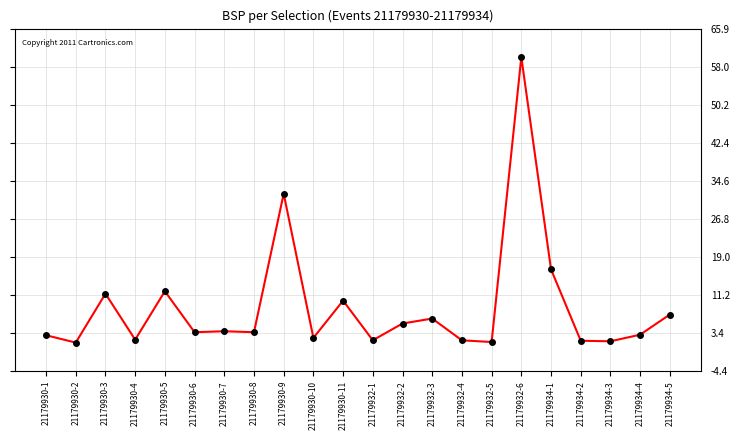

True or false: there are more than 2 points higher than both neighbors.

True